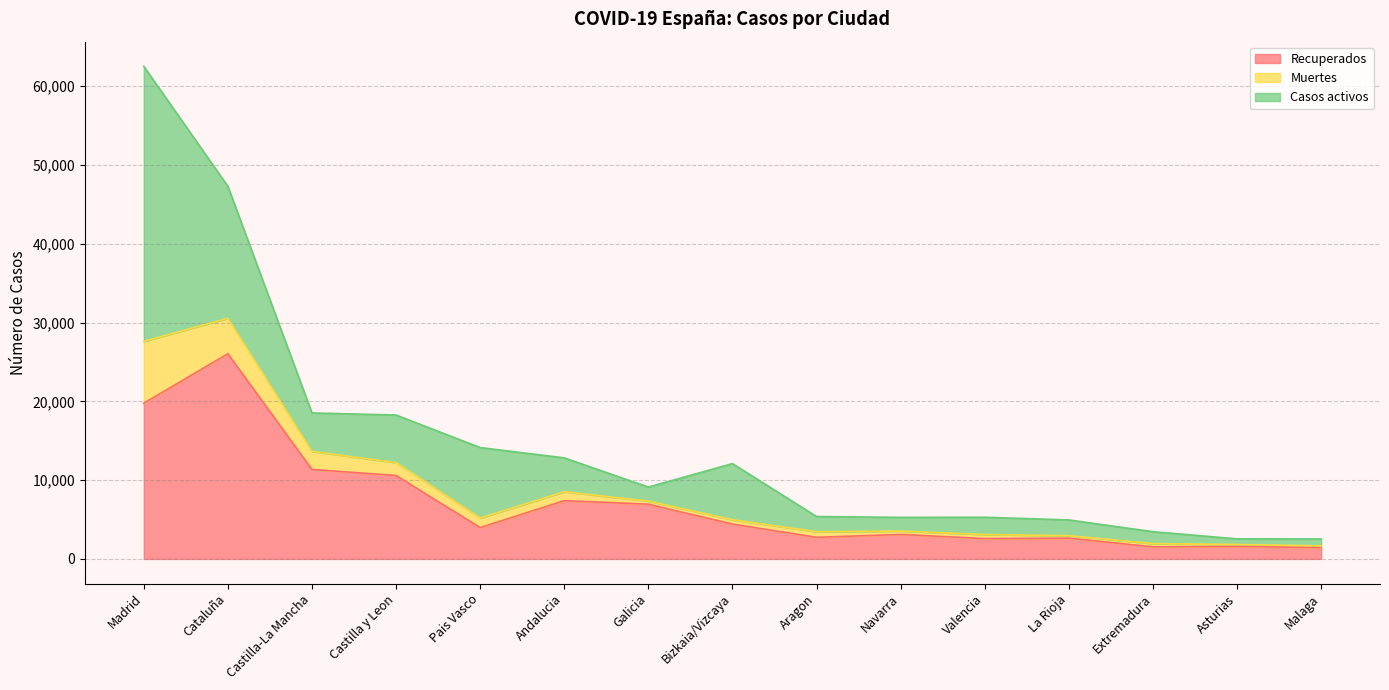

At which category is the sum across all series the highest?

Madrid